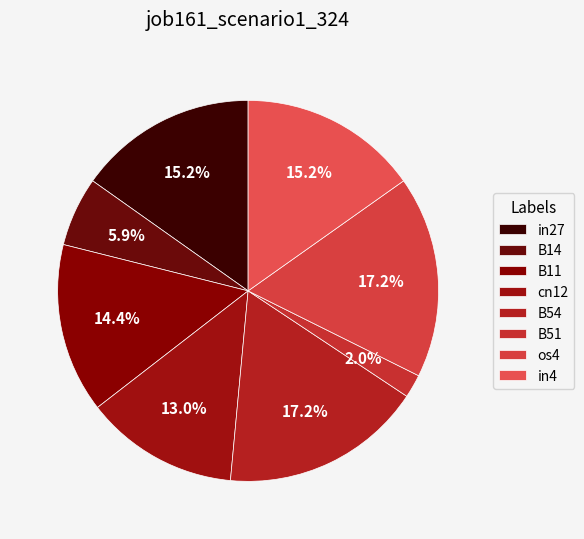

To the nearest percent, what is the combined percentage of in27 and B11?

30%